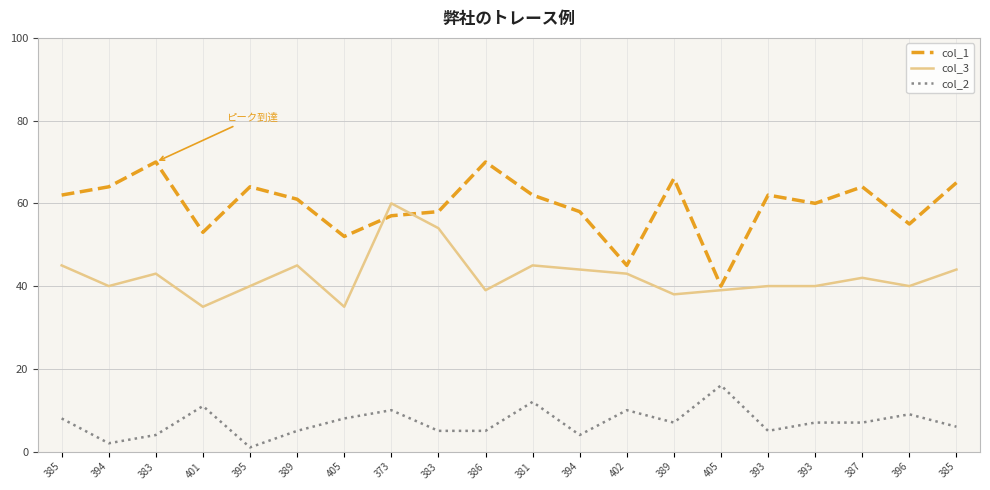

At which category does col_1 reach its first local valley?

401